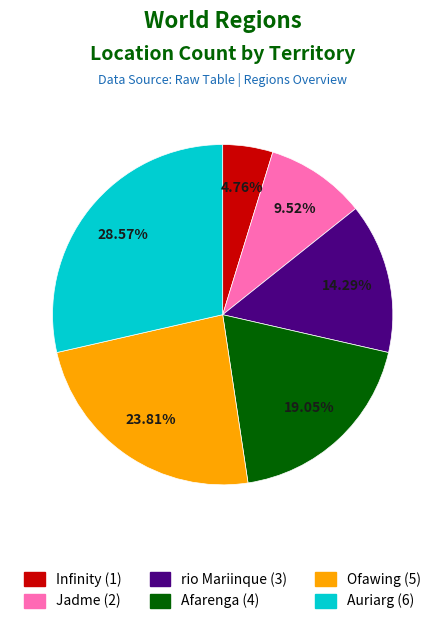

How many segments does this pie chart have?

6